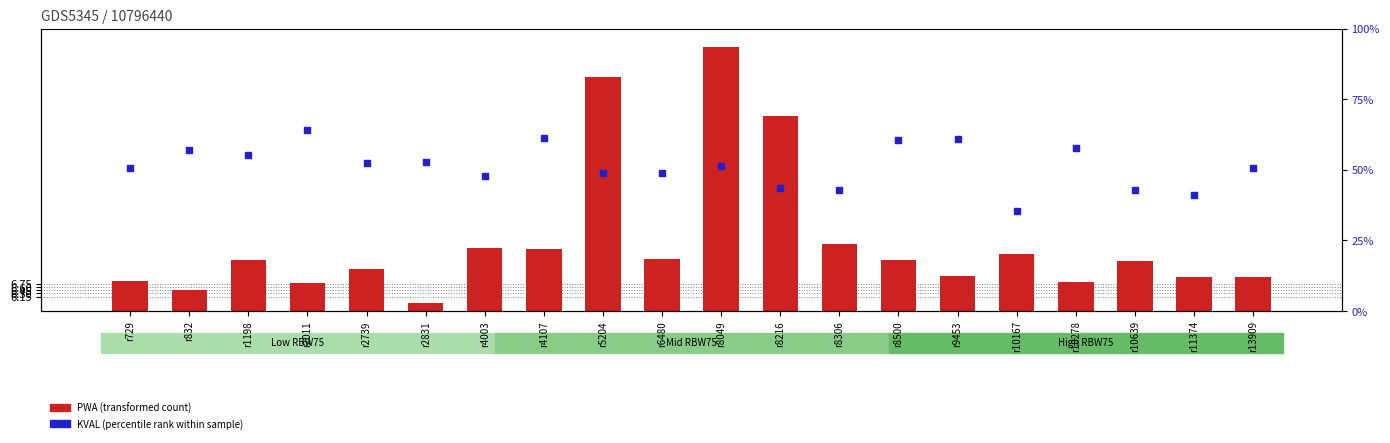

What are all the series names shown in the legend?

PWA (transformed count), KVAL (percentile rank)